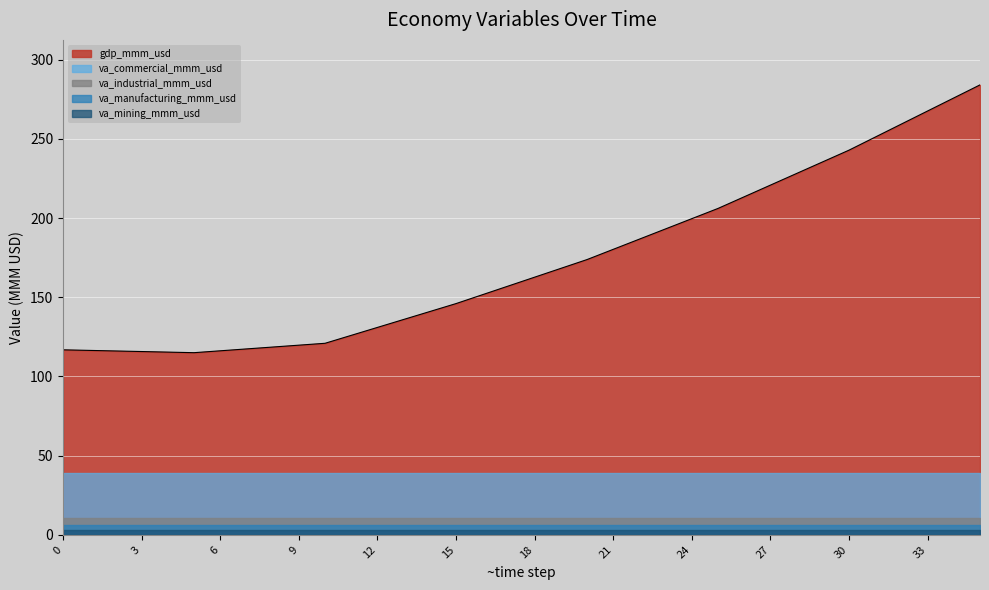

True or false: gdp_mmm_usd and va_manufacturing_mmm_usd cross at least once.

False